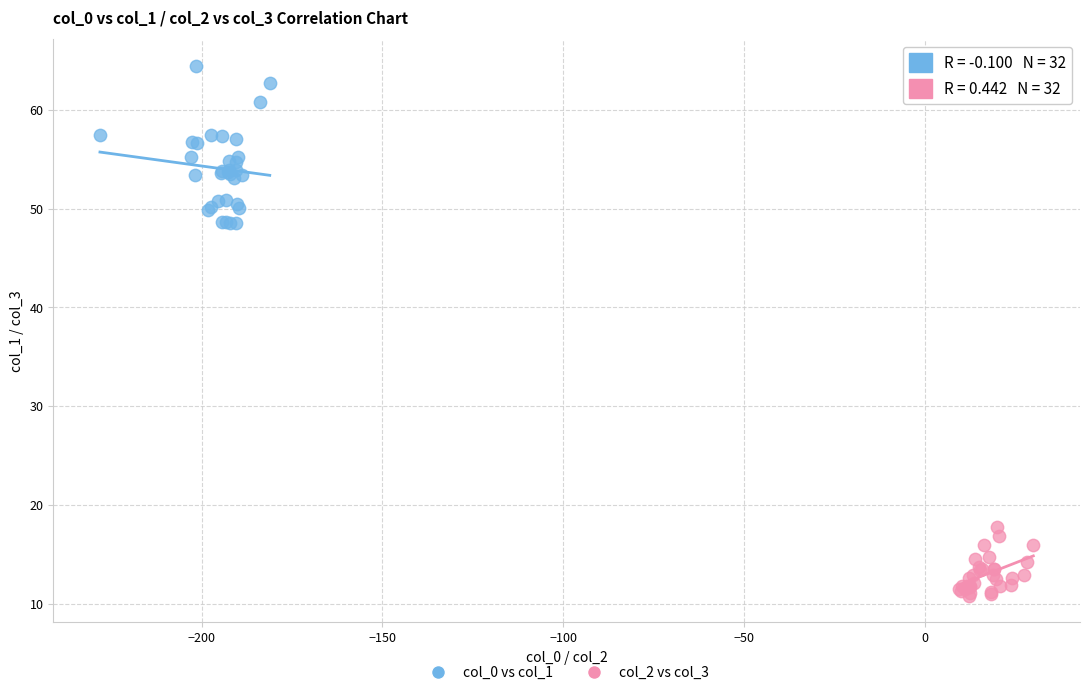

Which series reaches the minimum Y coordinate?

col_2 vs col_3